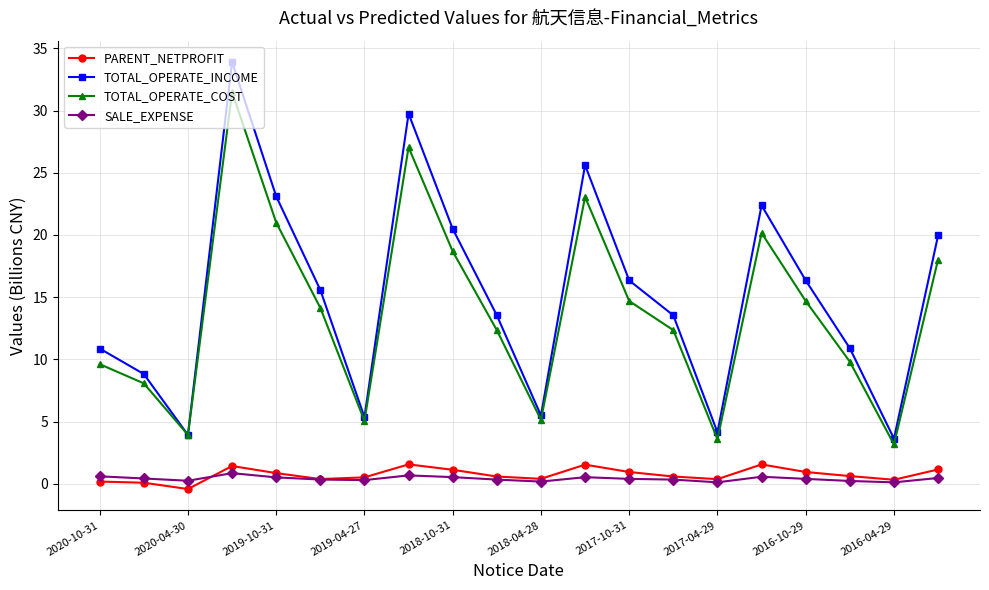

Which series has the widest spread of values?

TOTAL_OPERATE_INCOME